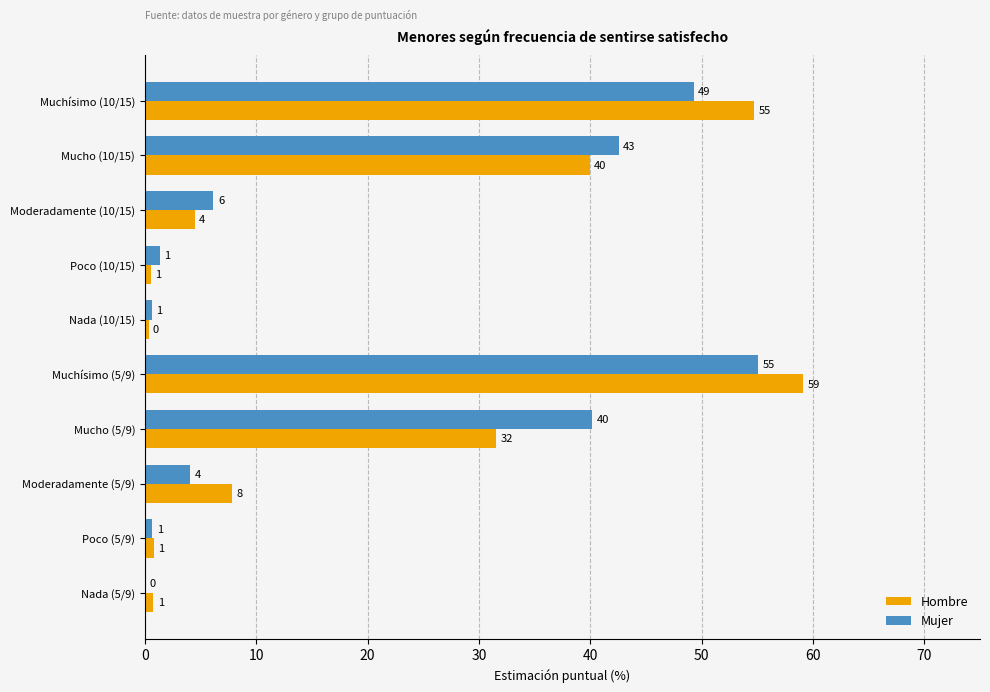

What are all the series names shown in the legend?

Hombre, Mujer